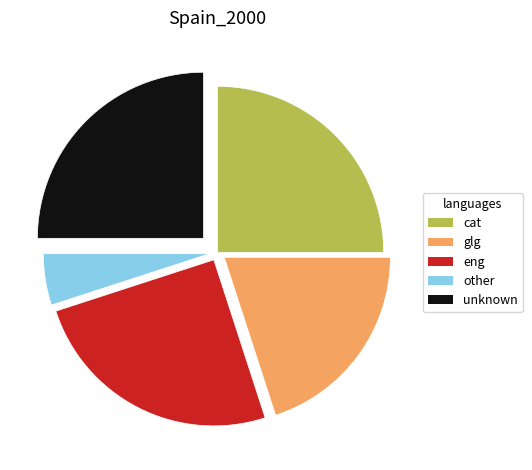

Do other and eng together represent more than half of the pie?

No